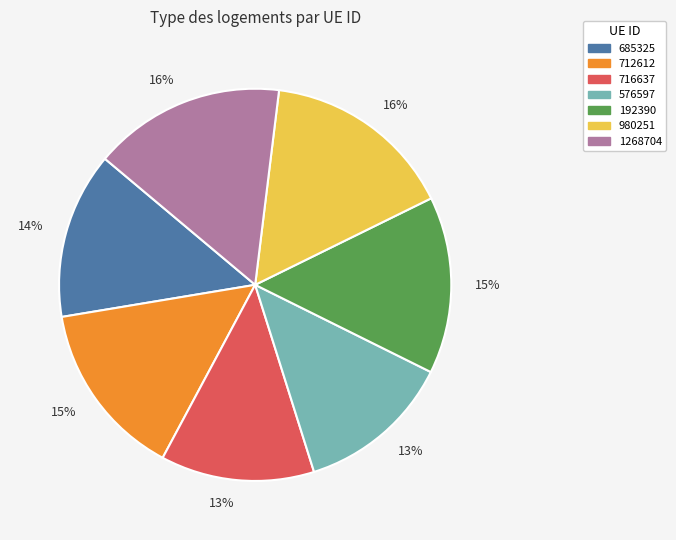

Does any single category account for the majority?

No